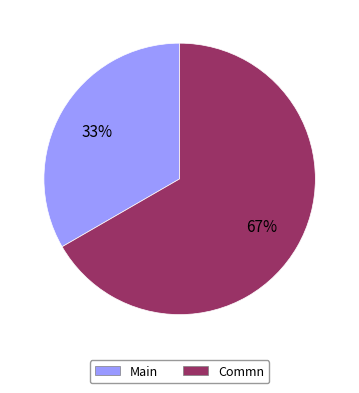

What percentage is the Main slice, to the nearest percent?

33%